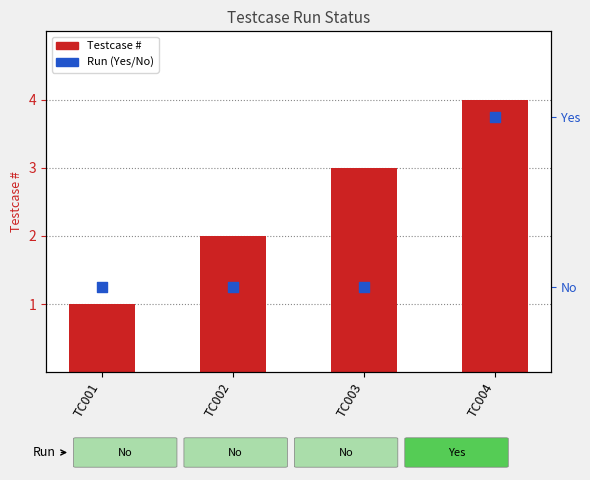

Is the value of Run (Yes=1) at TC002 greater than the value of # at TC004?

No